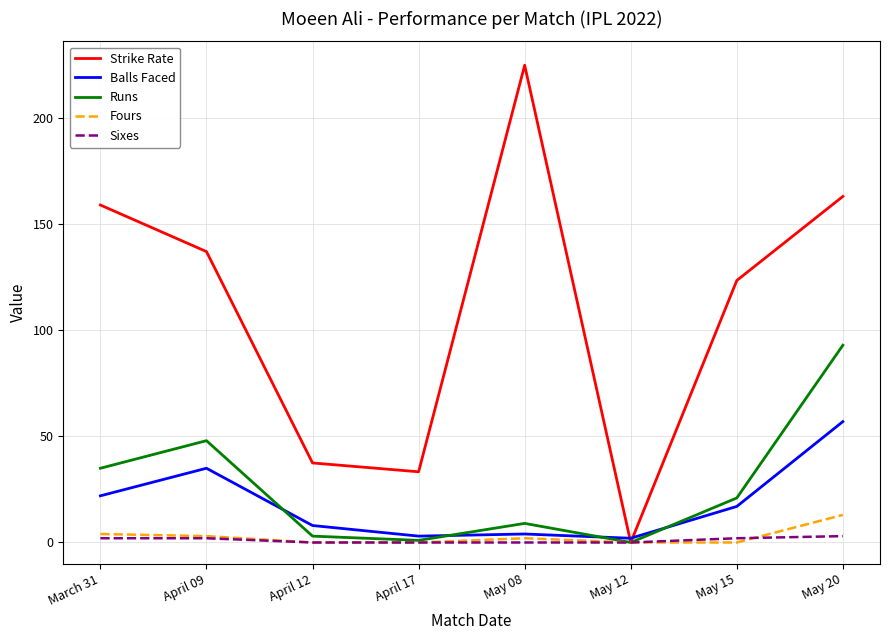

Where is Strike Rate nearest to the value 112?

May 15